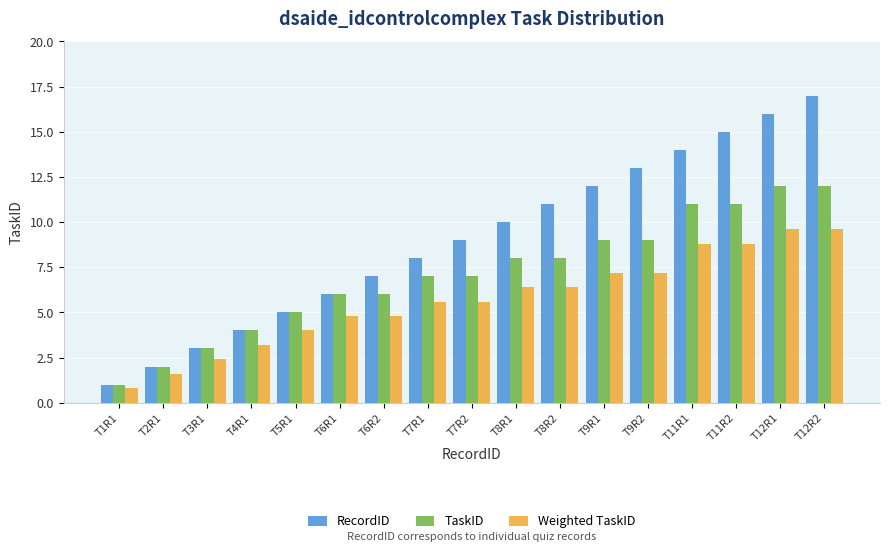

List the series in order of their overall mean, highest first.

RecordID, TaskID, Weighted TaskID